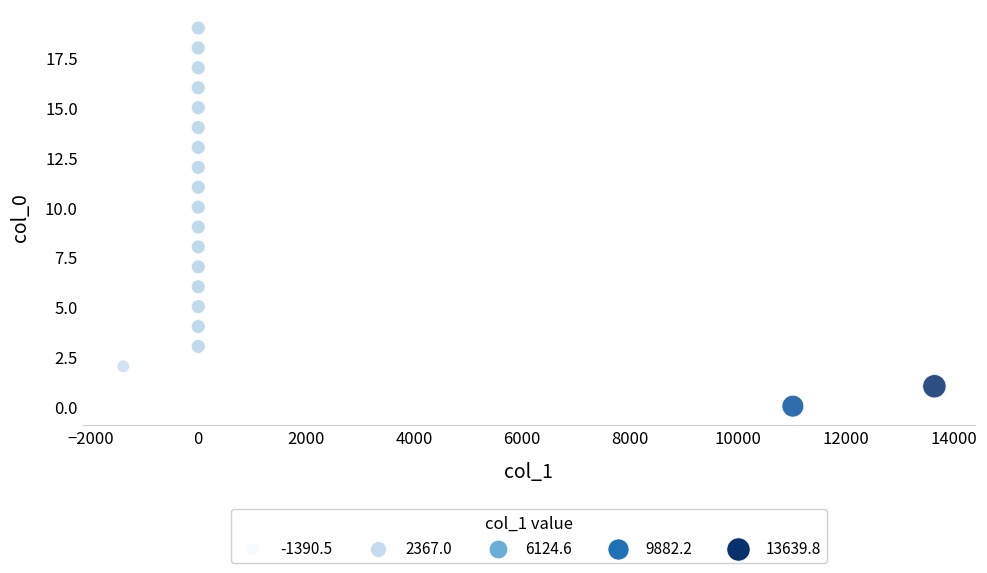

What is the range of Y values (max minus min)?

19